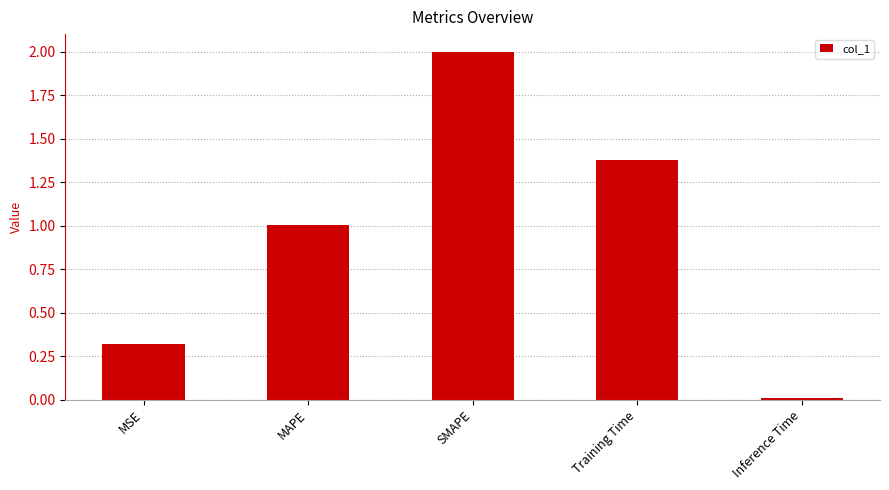

What is the sum of all values?

4.7